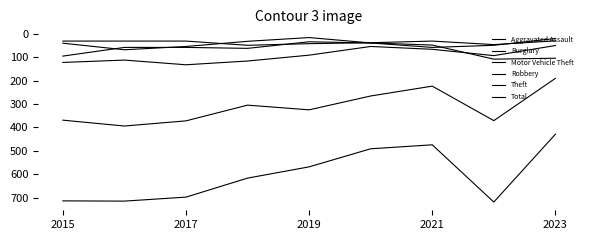

Does the chart have visible grid lines?

No